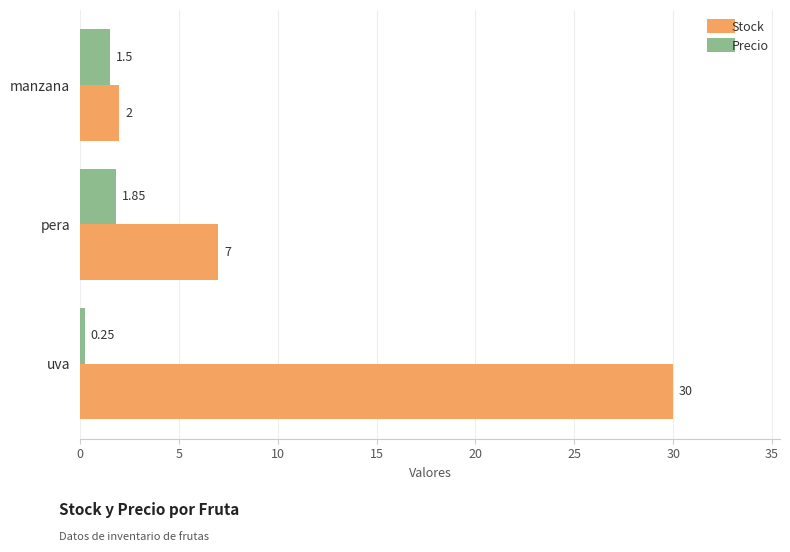

What is the sum of all Stock values?

39.0